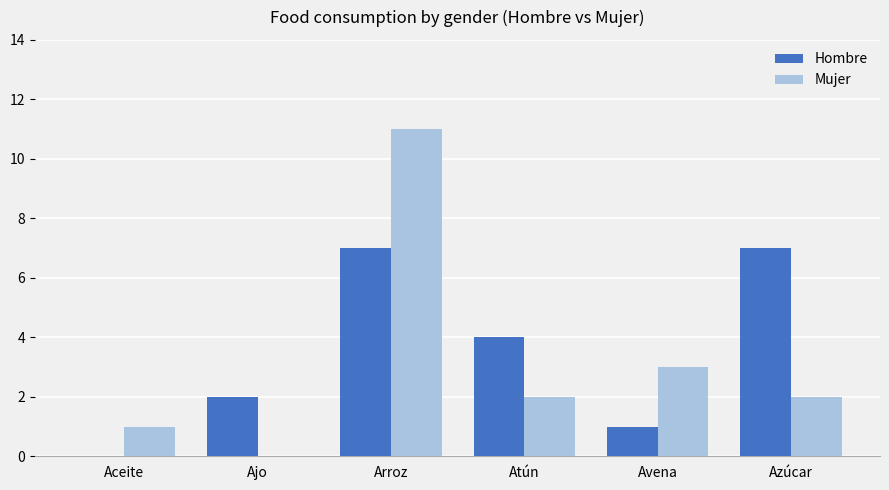

How many groups of bars are there?

6